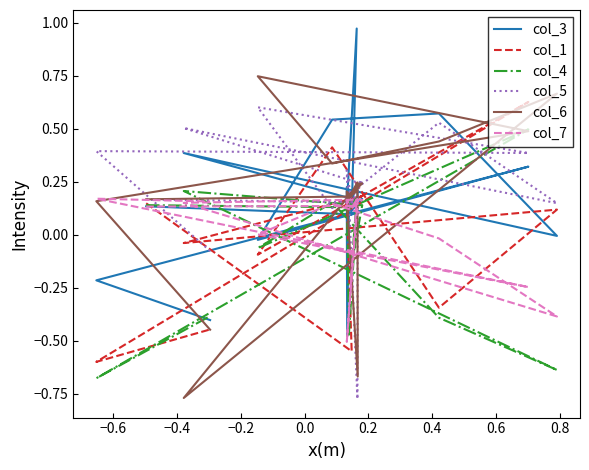

True or false: col_7 and col_6 cross at least once.

True